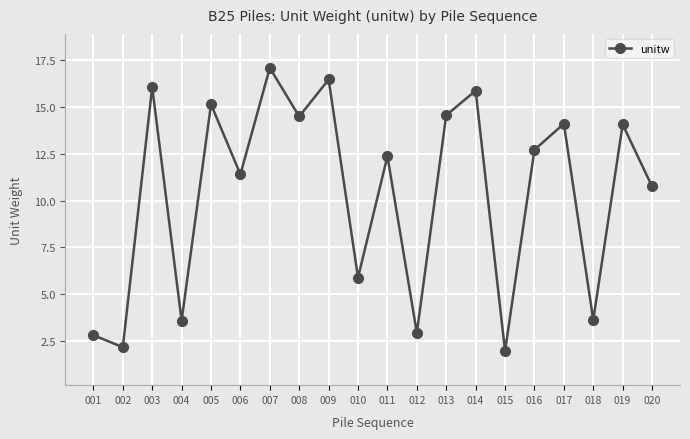

At which category does the chart reach its minimum across all series?

015